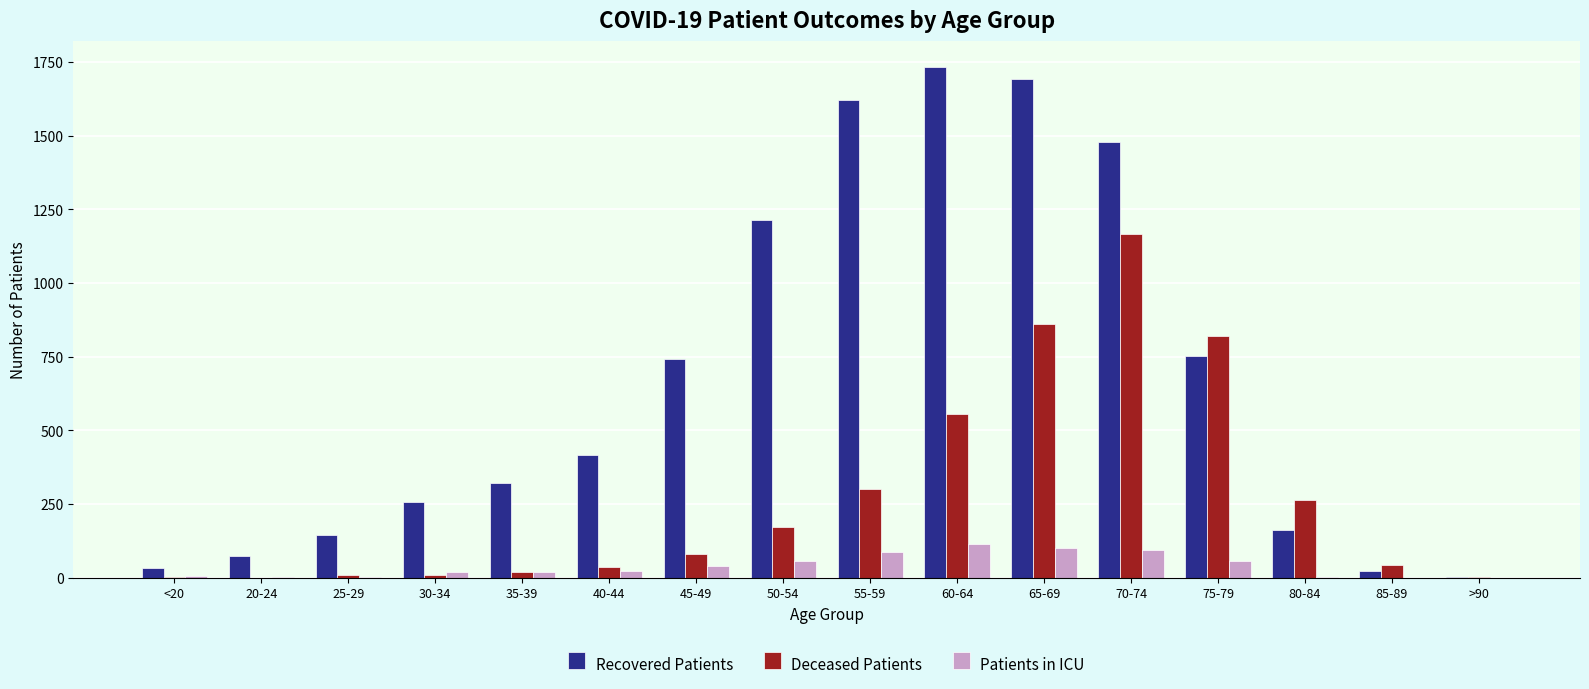

Which series has the largest total across all categories?

Recovered Patients